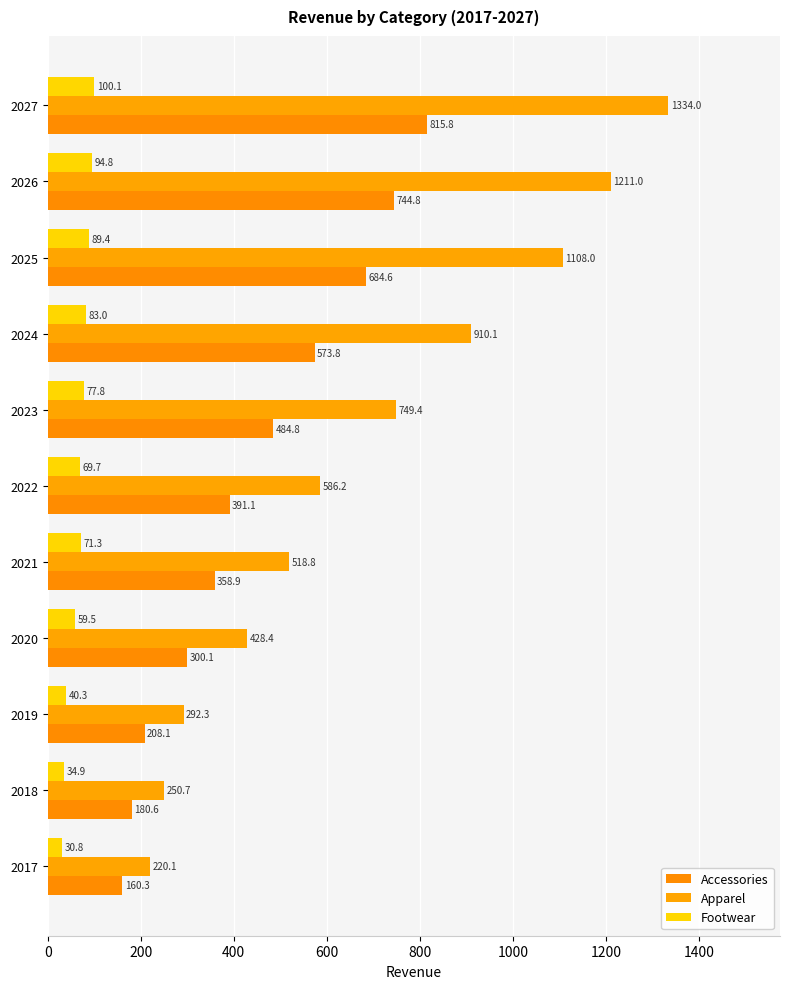

List the series in order of their peak value, highest first.

Apparel, Accessories, Footwear